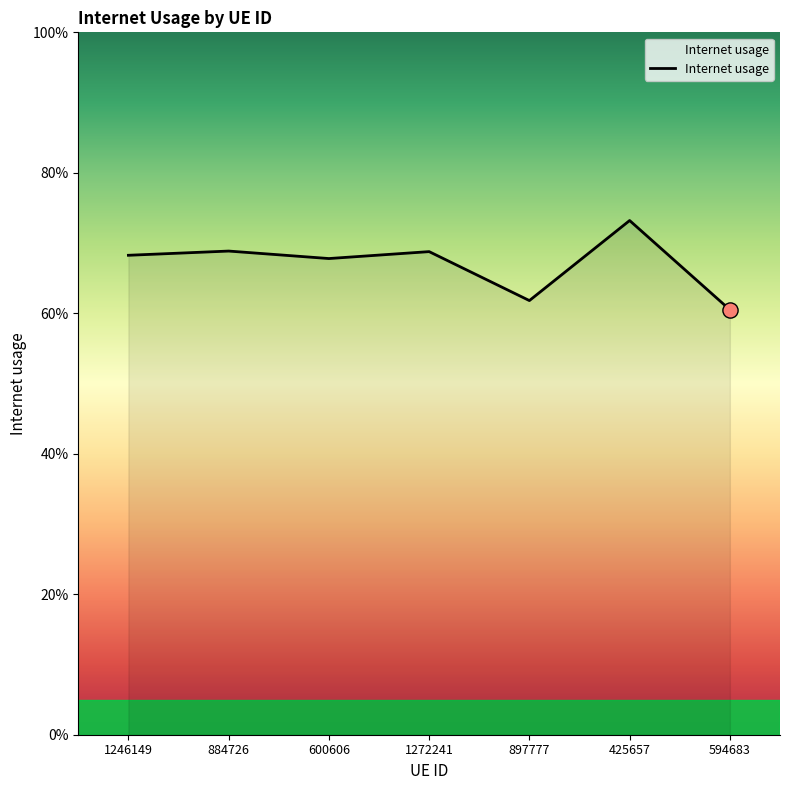

Which has a higher value, 884726 or 594683?

884726